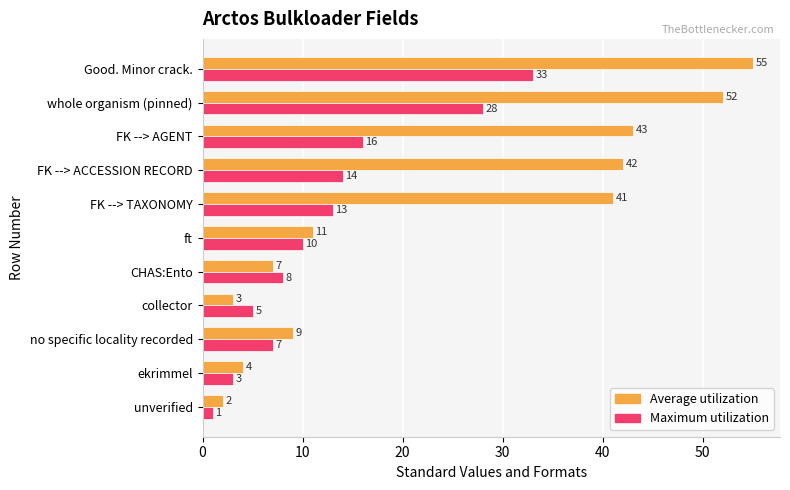

At how many categories does at least one series exceed 16?

5